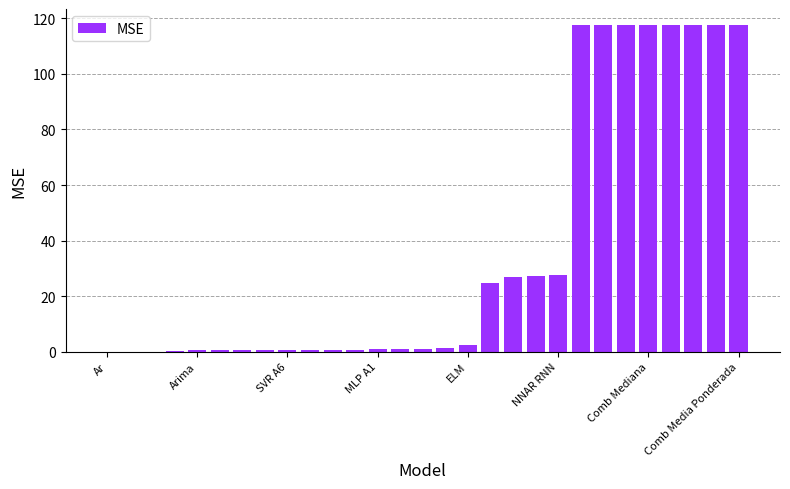

What is the sum of all values?

1057.8